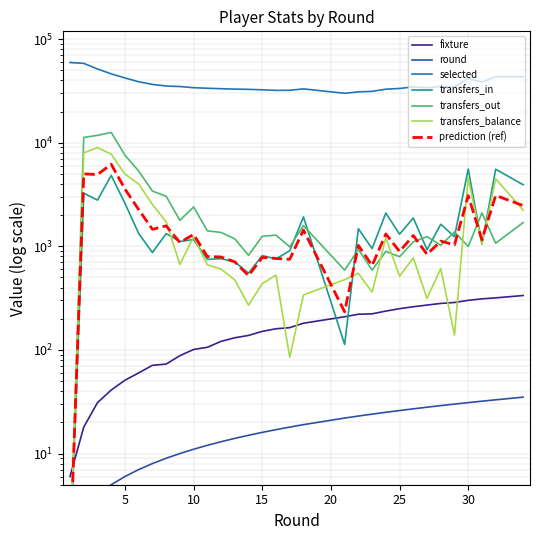

Where is the first local maximum for transfers_out?

4